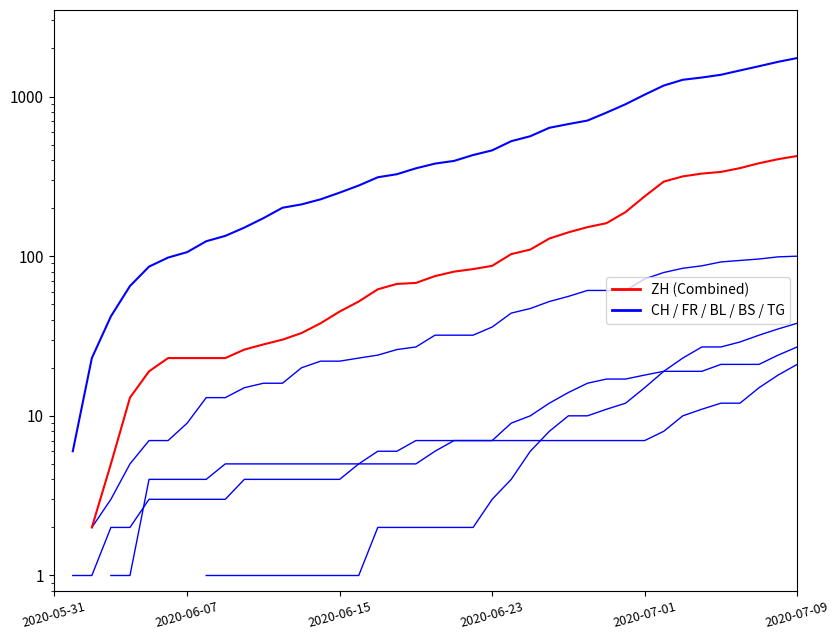

How many categories are shown in the chart?

40